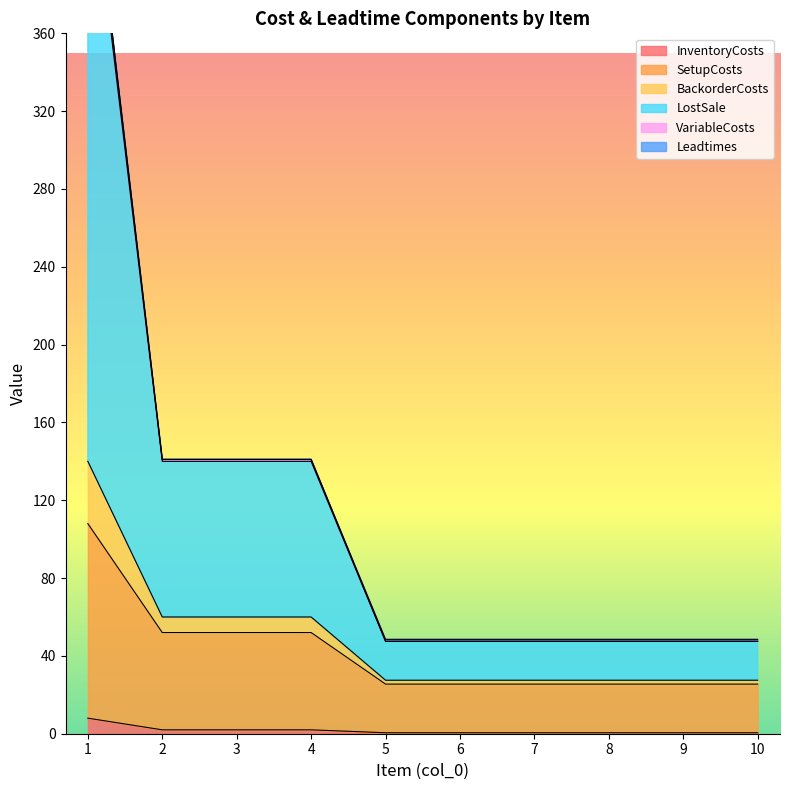

At which category does the chart reach its peak across all series?

1